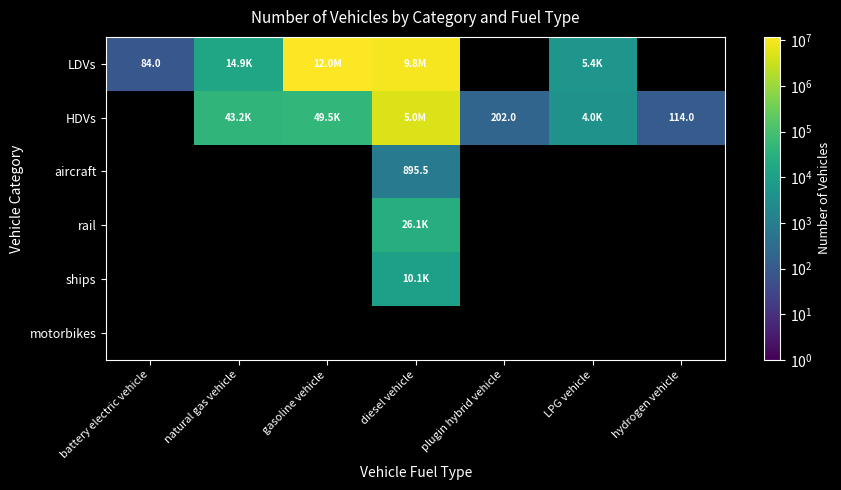

Between hydrogen vehicle and natural gas vehicle, which is larger?

natural gas vehicle